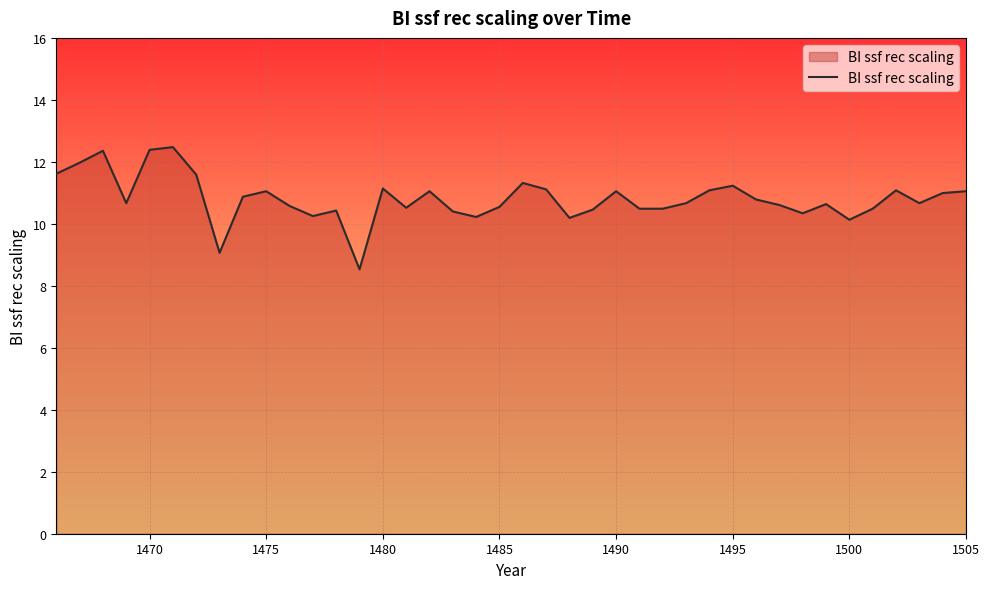

Does the chart have visible grid lines?

Yes